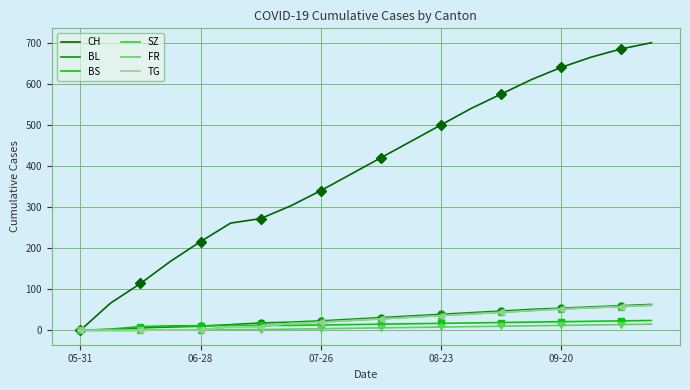

At how many categories does at least one series exceed 133?

17